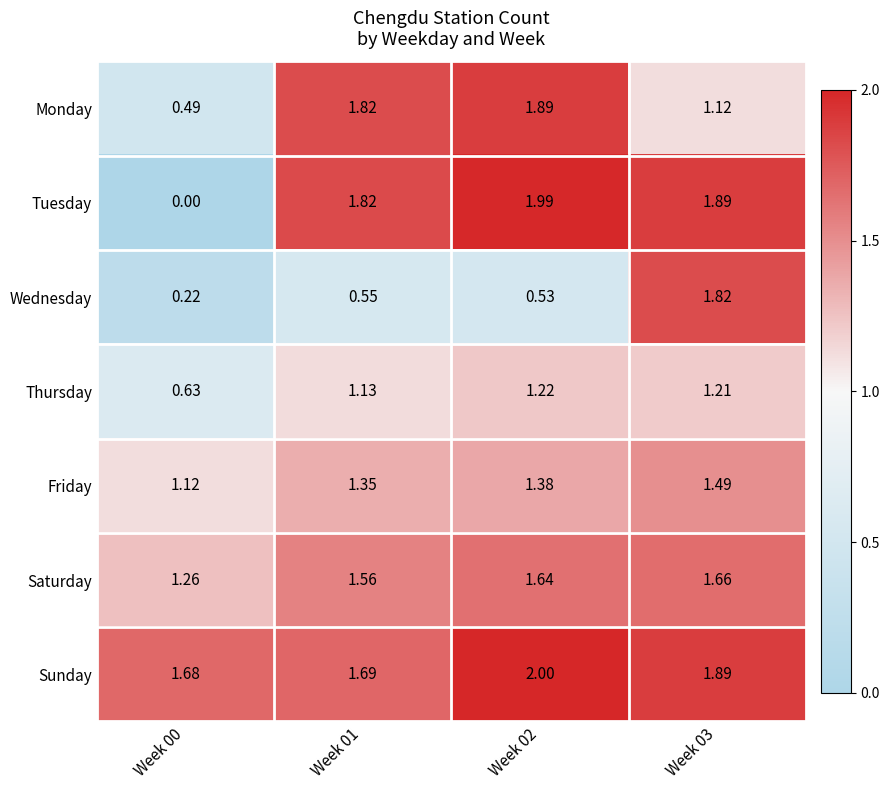

Between Week 00 and Week 01, which series saw the biggest shift?

Tuesday